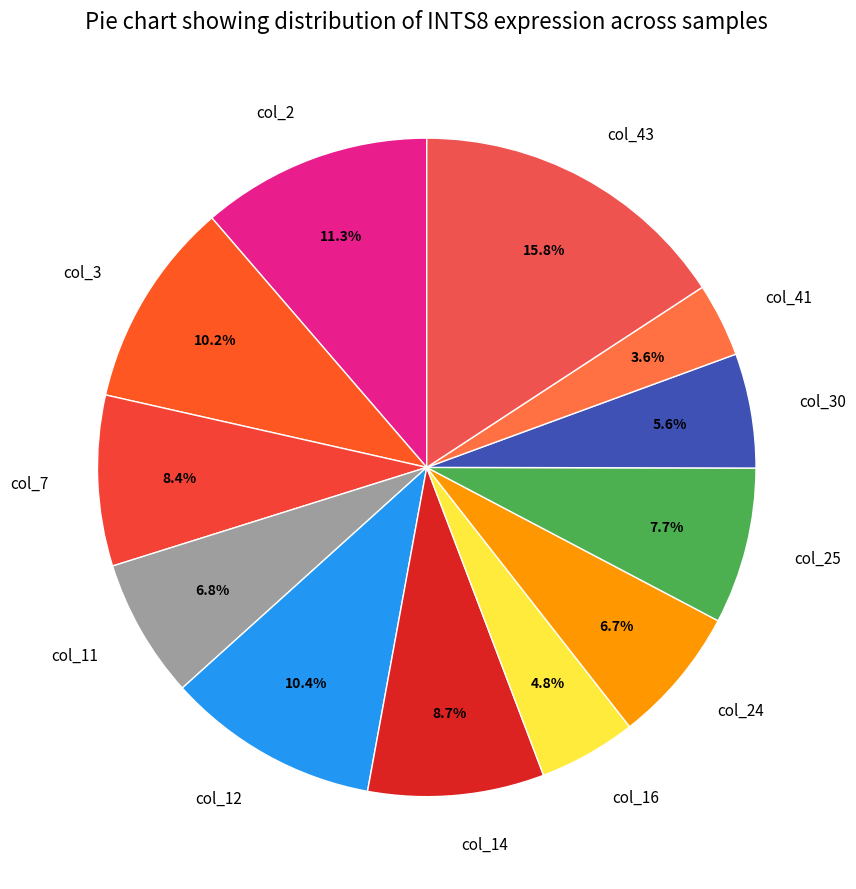

Which category has the biggest portion of the pie?

col_43